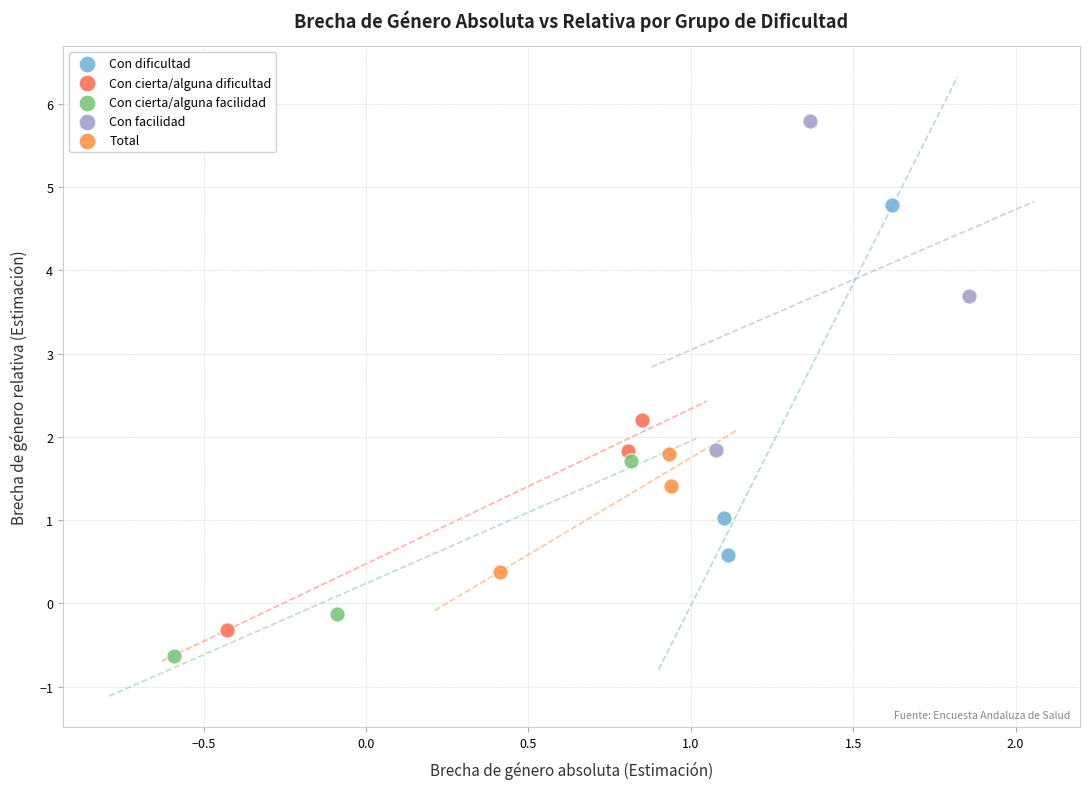

Which series contains the highest Y value?

Con facilidad